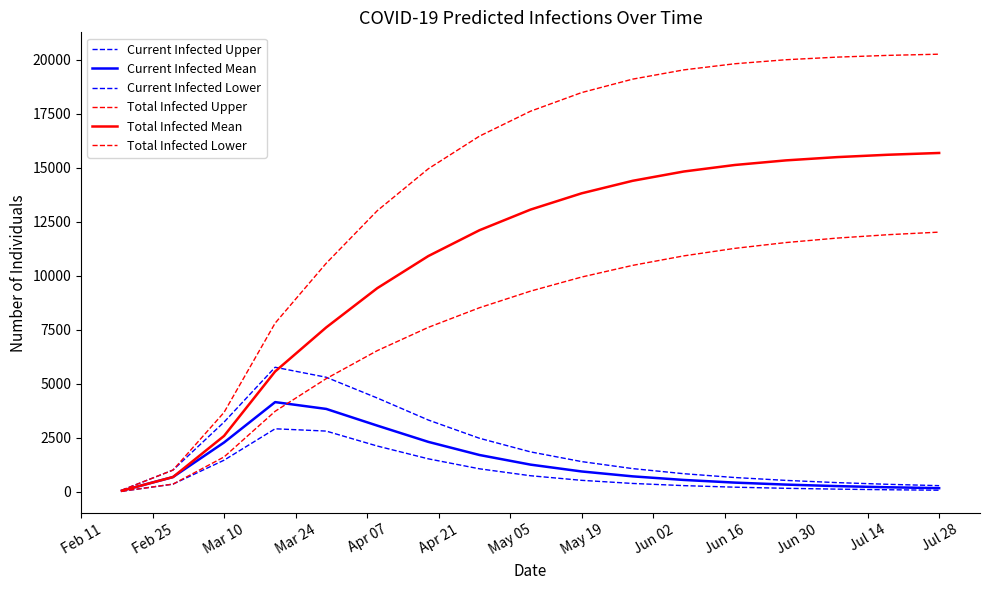

How many lines are shown in the chart?

6